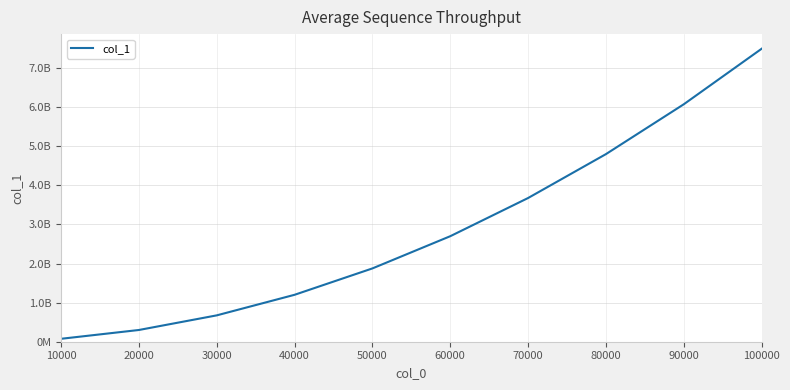

True or false: there are more than 0 points higher than both neighbors.

False